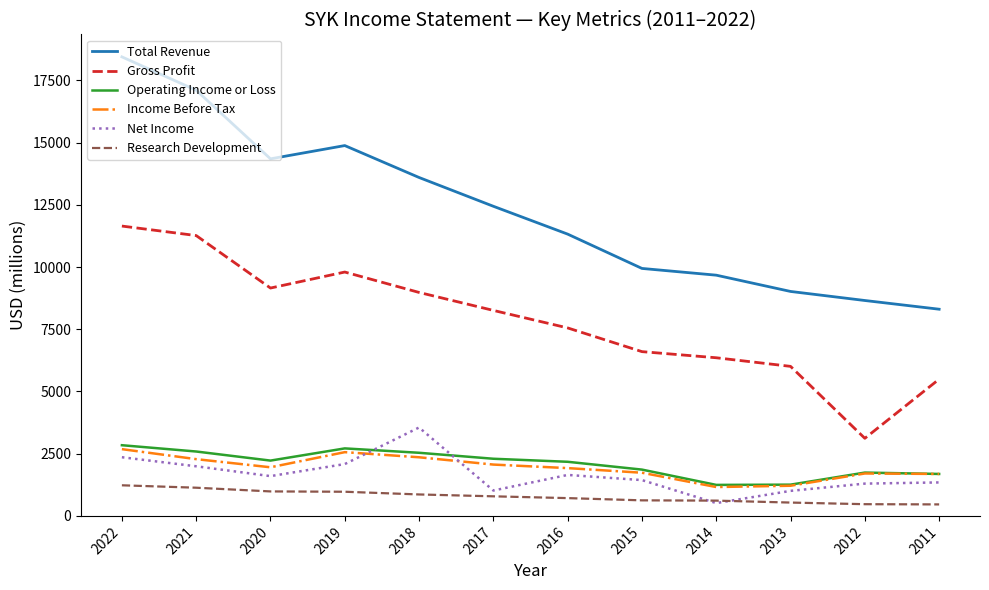

Is it true that Income Before Tax equals 1212 at 2013?

True